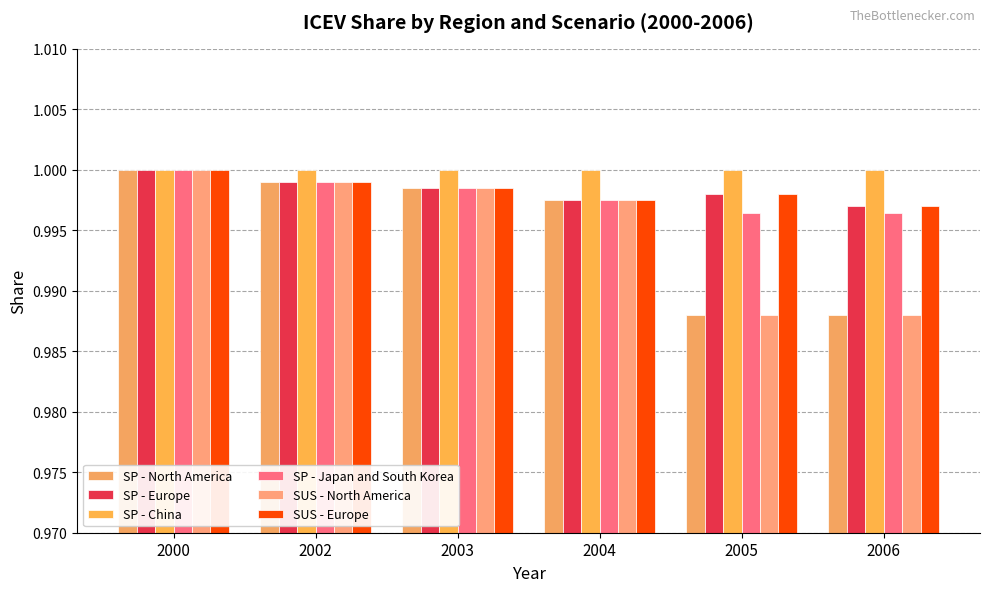

How many bars are there in each group?

6